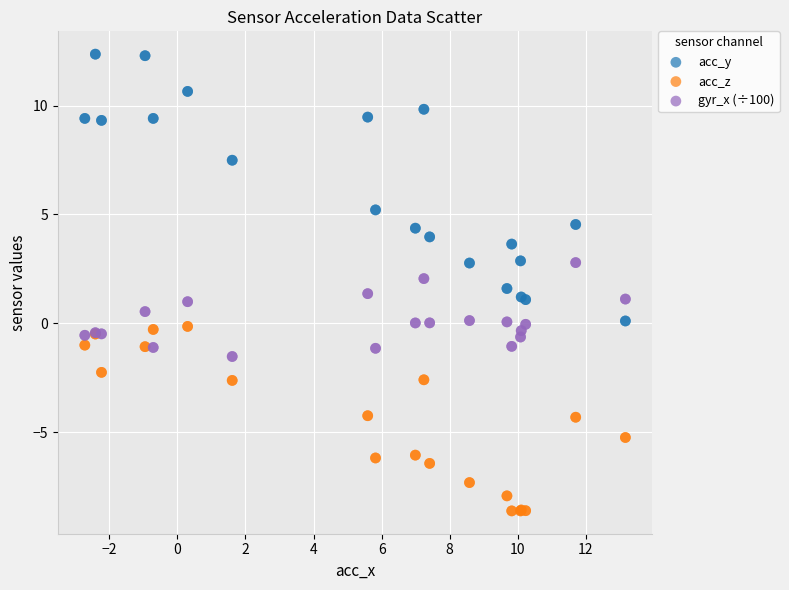

Which series reaches the minimum Y coordinate?

acc_z